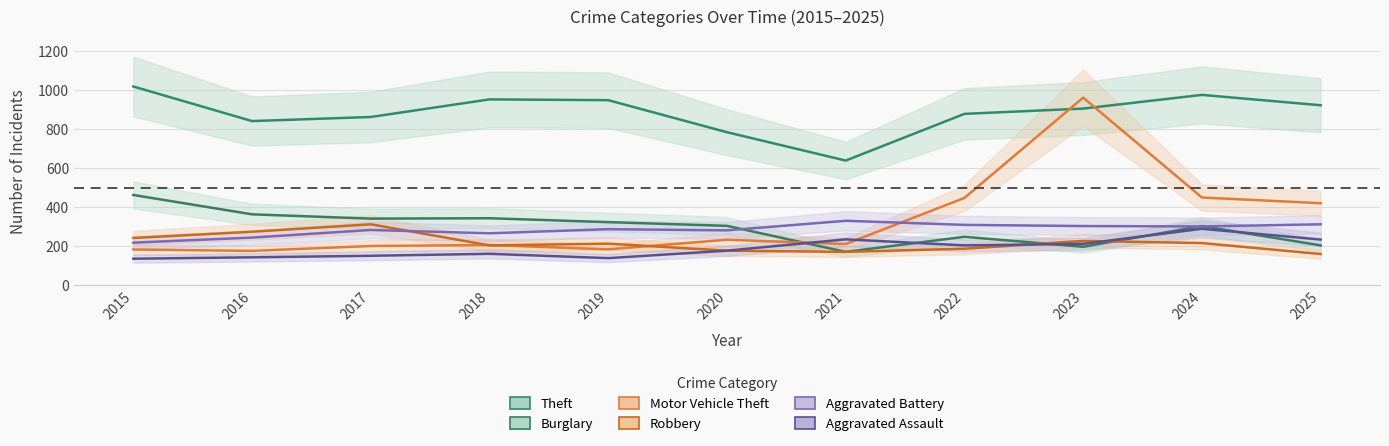

Between 2021 and 2022, which series saw the biggest shift?

Theft